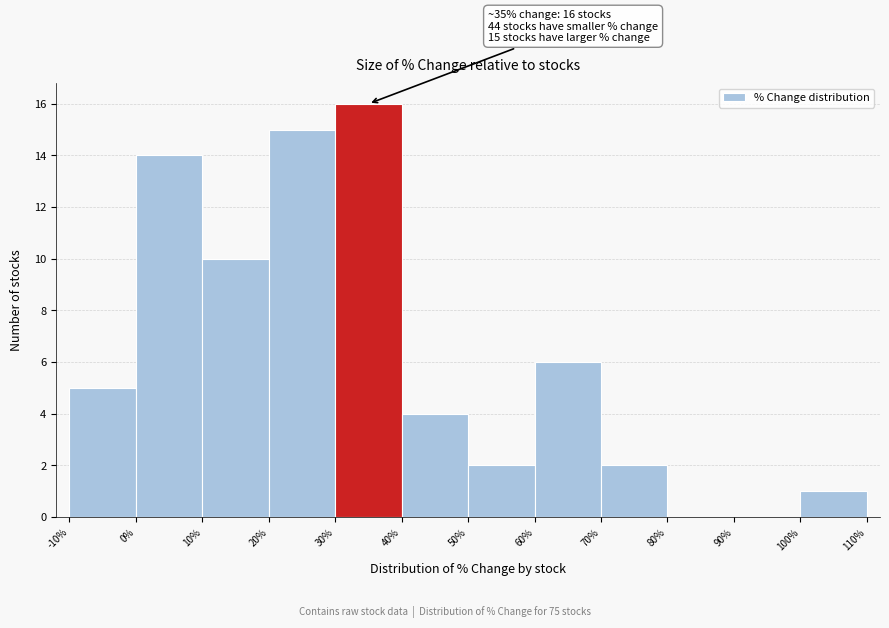

Which range on the x-axis has the tallest bar?

30% to 40%